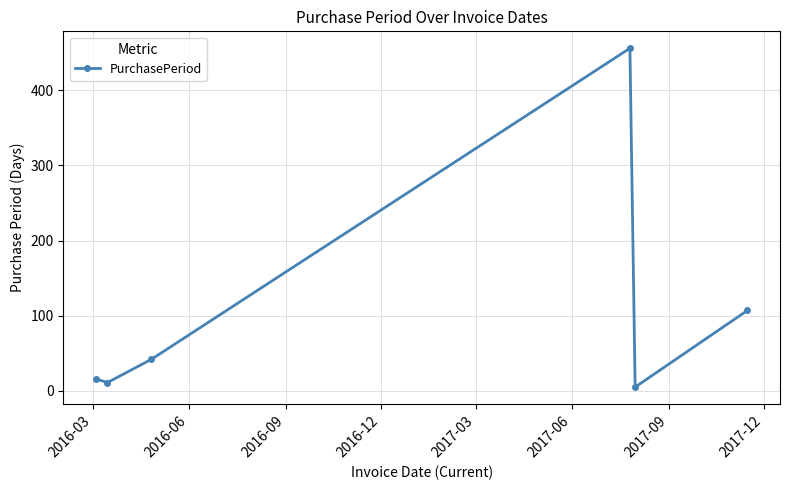

What is the difference between the maximum and second lowest values?

445